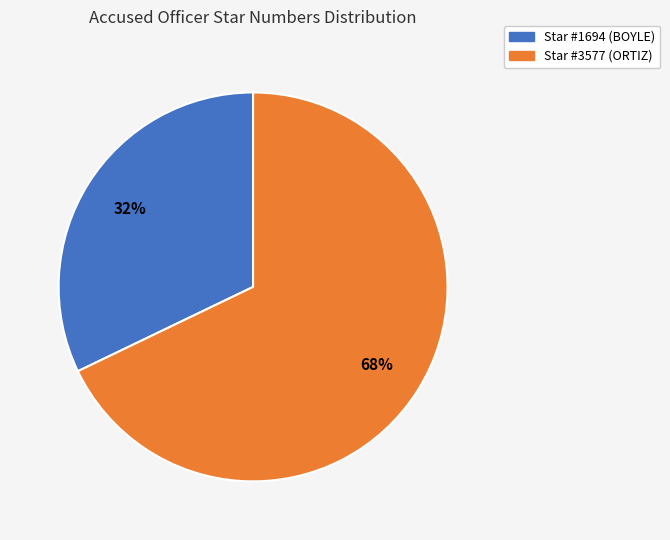

Is there a majority slice in this chart?

Yes